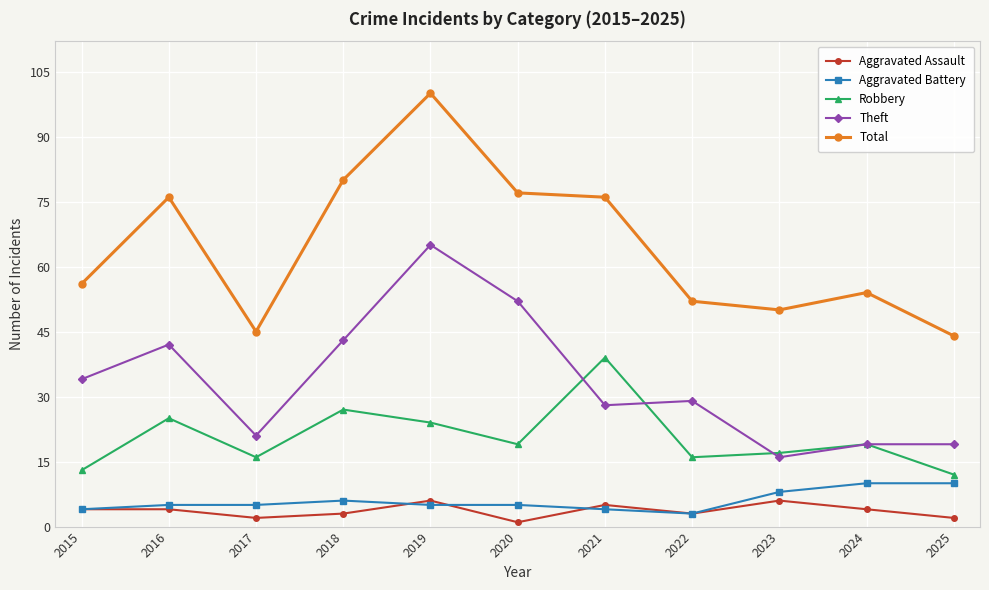

What is the difference between the second highest and minimum values in the Robbery series?

15